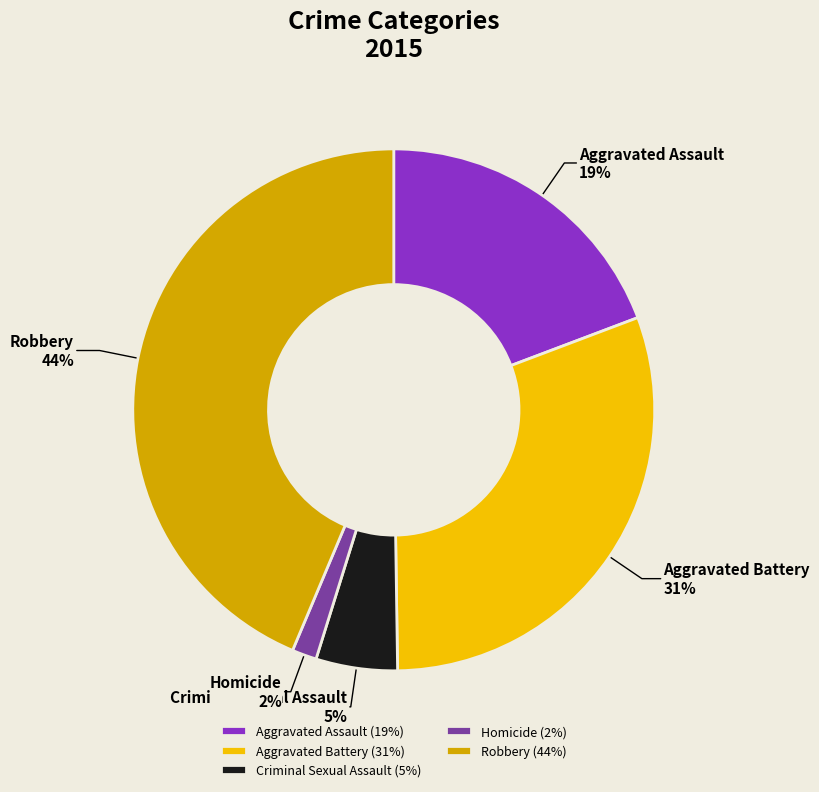

Which slice is the smallest?

Homicide